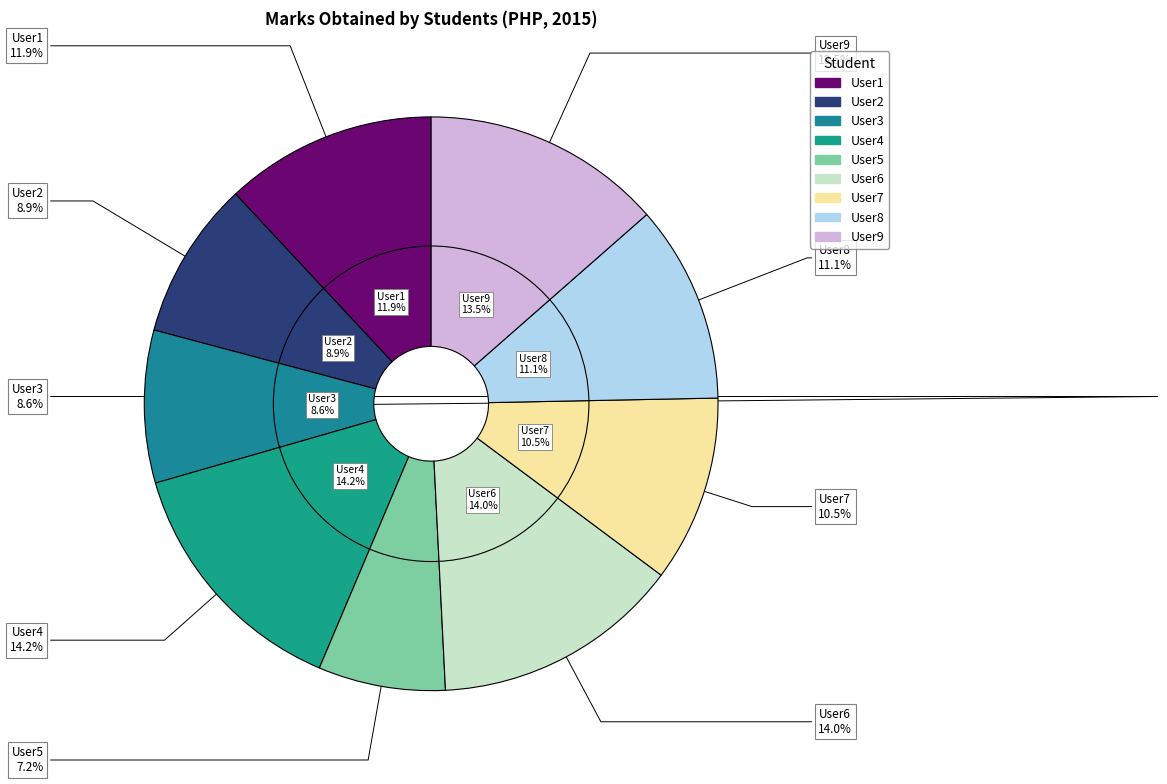

How many slices are in this pie chart?

9